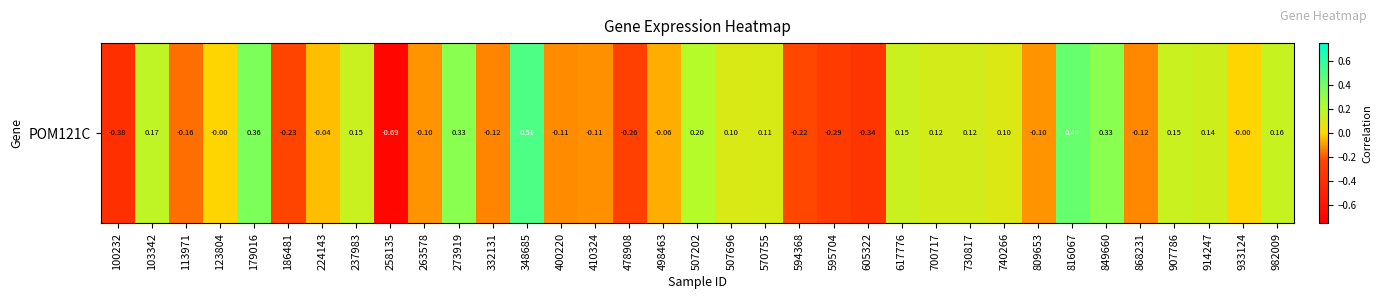

What is the difference between the values at 400220 and 224143?

0.1